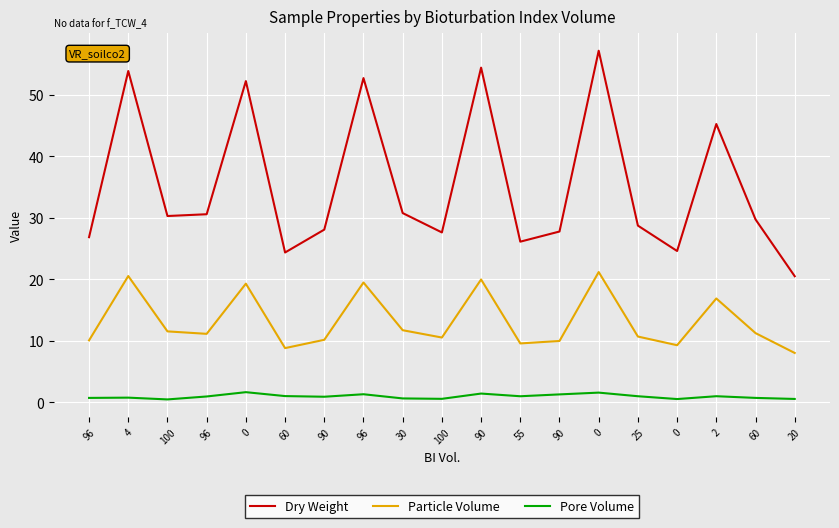

What are all the series names shown in the legend?

Dry Weight, Particle Volume, Pore Volume